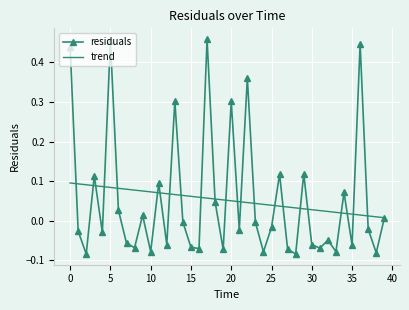

Which series has the largest range (max minus min)?

residuals